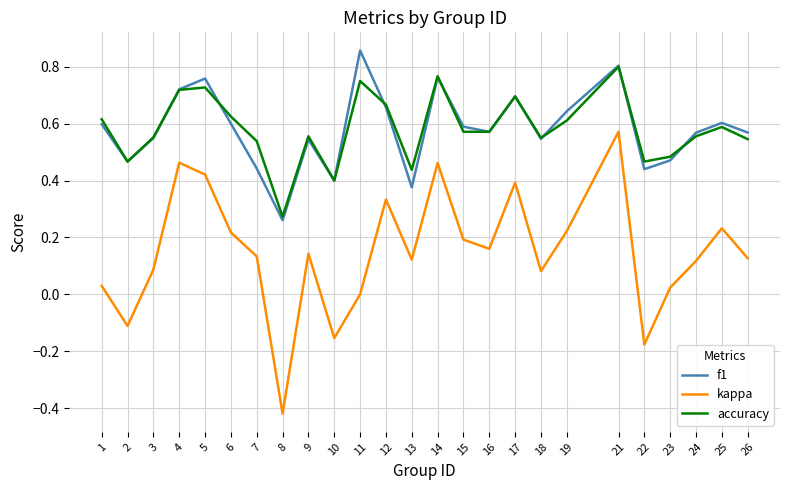

Which series has the widest spread of values?

kappa